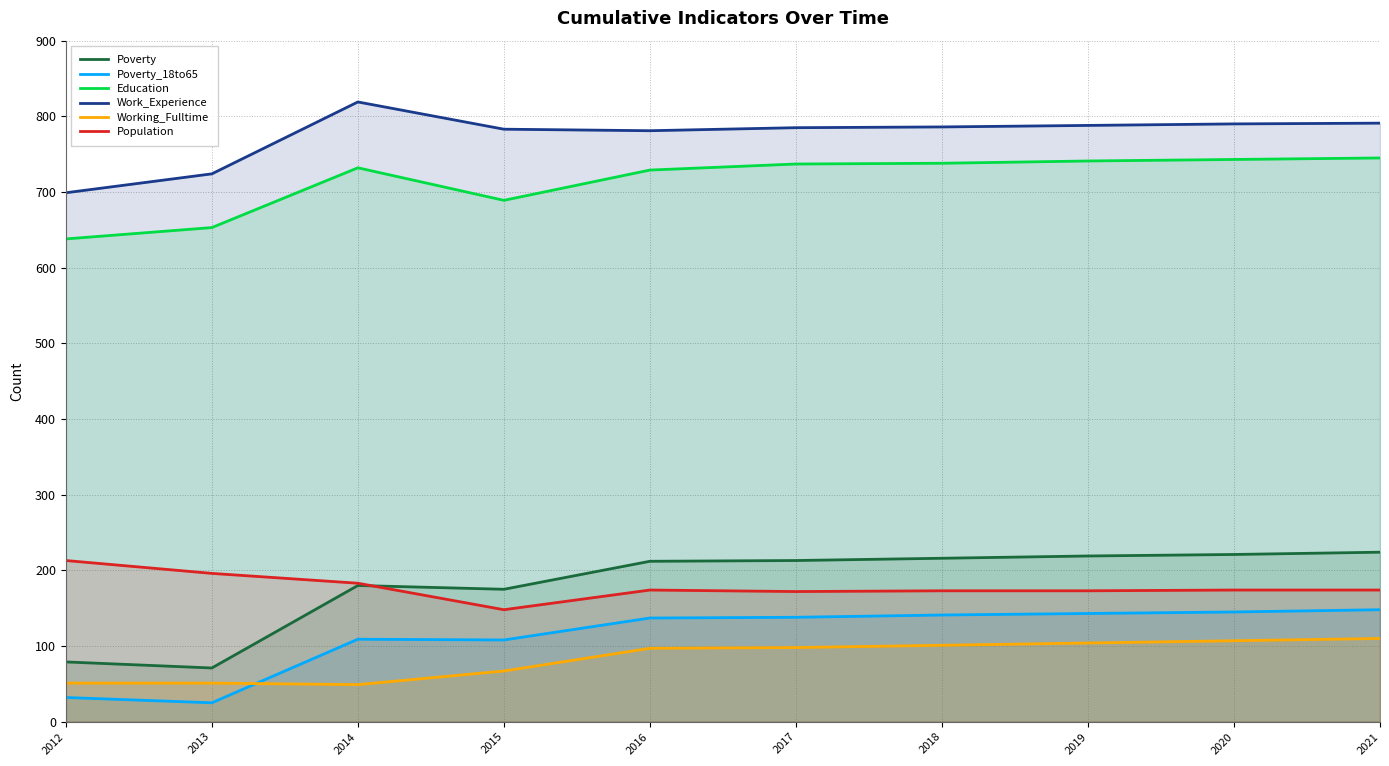

What is the sum of all Population values?

1780